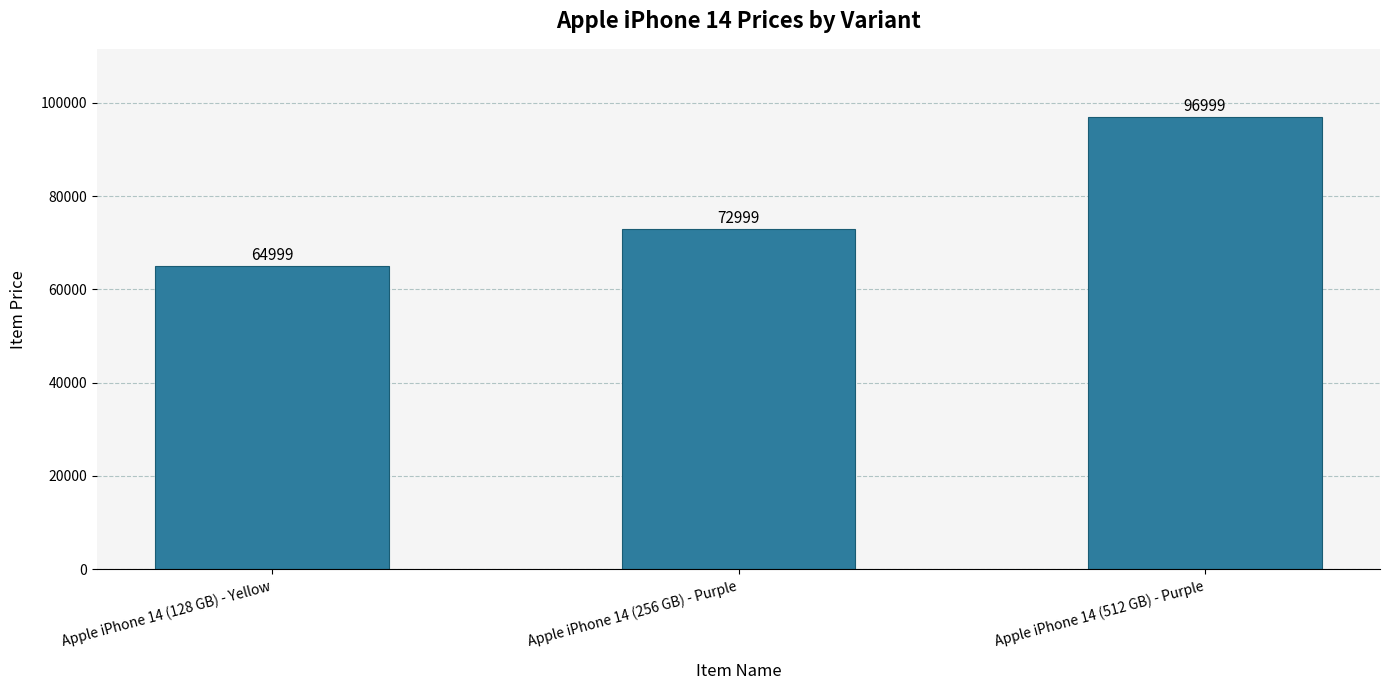

The chart shows a value of 72999 at Apple iPhone 14 (256 GB) - Purple. True or false?

True